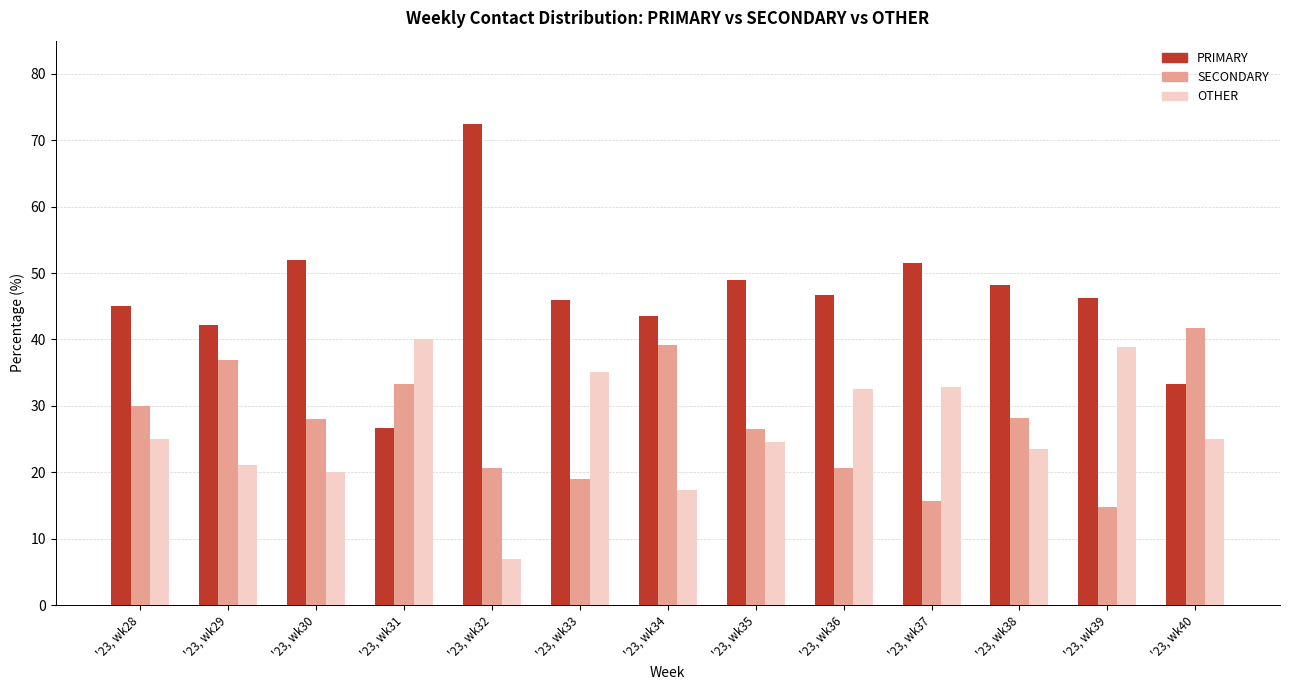

Is the value of PRIMARY at '23, wk29 greater than the value of SECONDARY at '23, wk35?

Yes